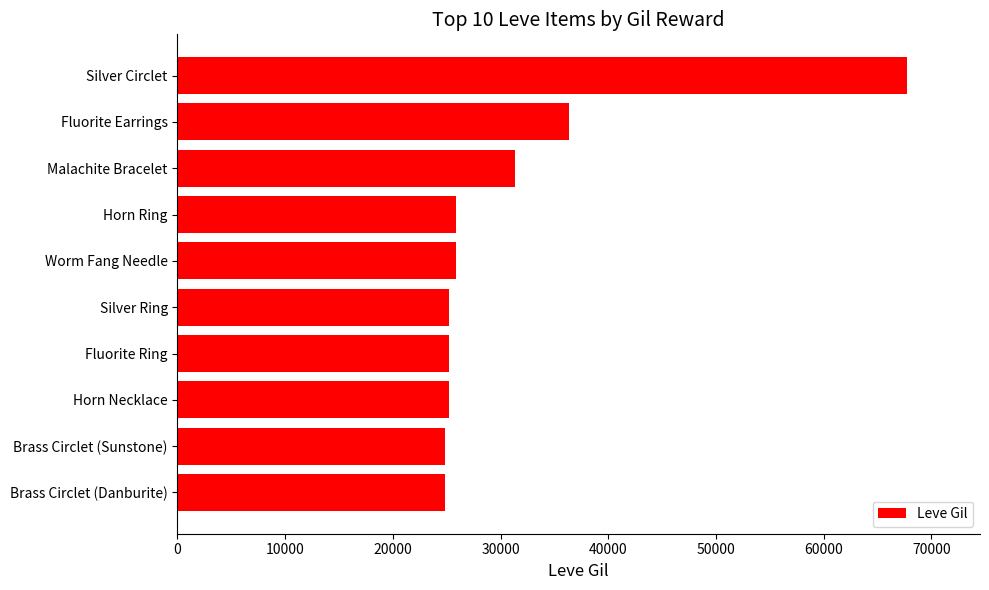

Which has a higher value, Silver Circlet or Brass Circlet (Danburite)?

Silver Circlet